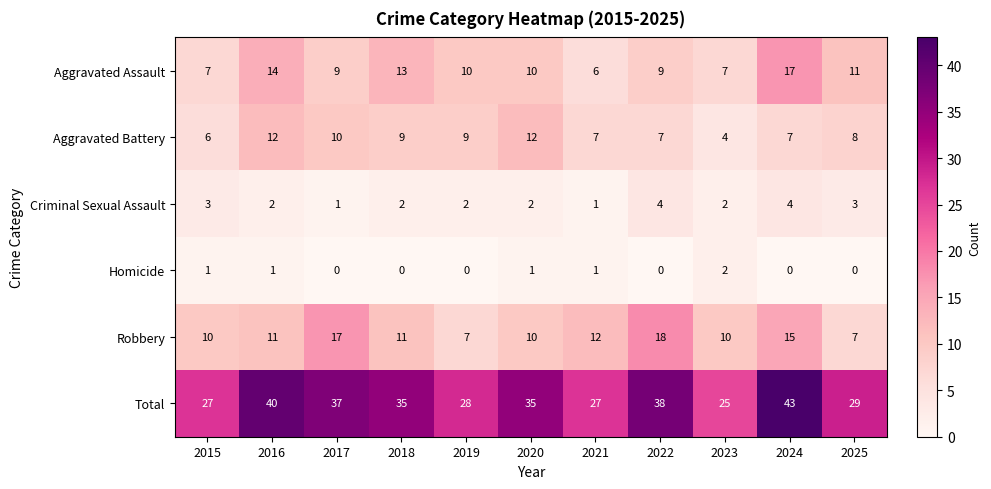

List the series in order of their peak value, highest first.

Total, Robbery, Aggravated Assault, Aggravated Battery, Criminal Sexual Assault, Homicide